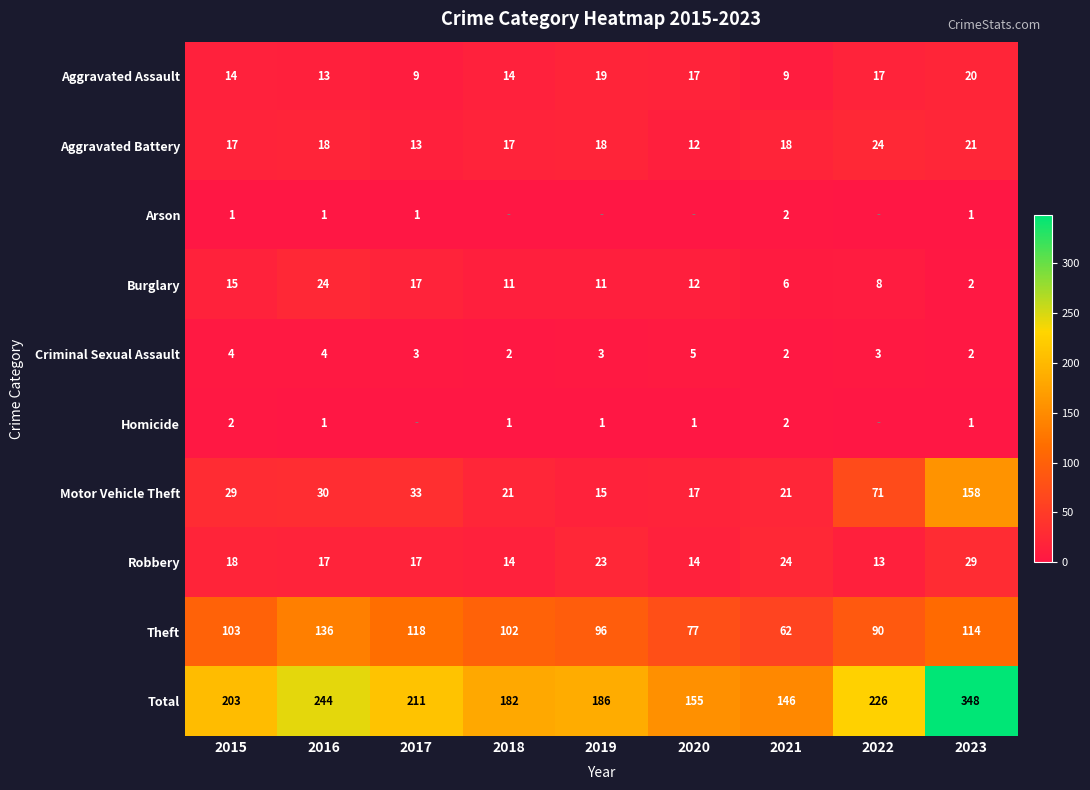

What is the sum of all Aggravated Battery values?

158